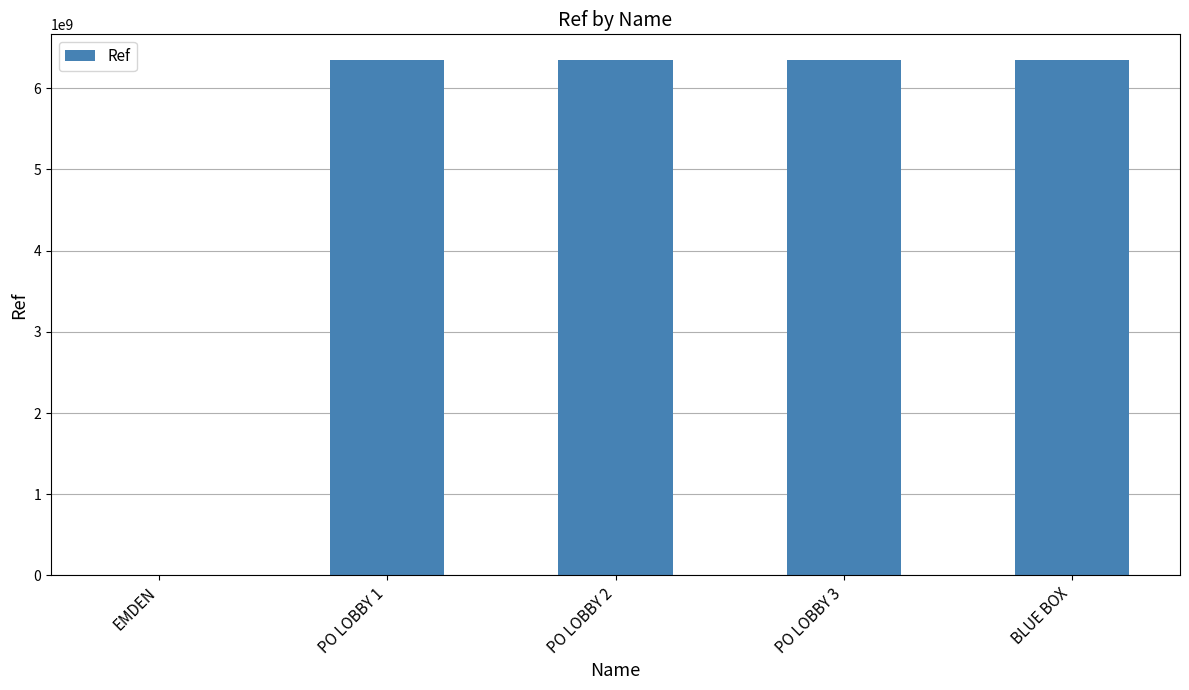

What is the sum of all values?

25376962545